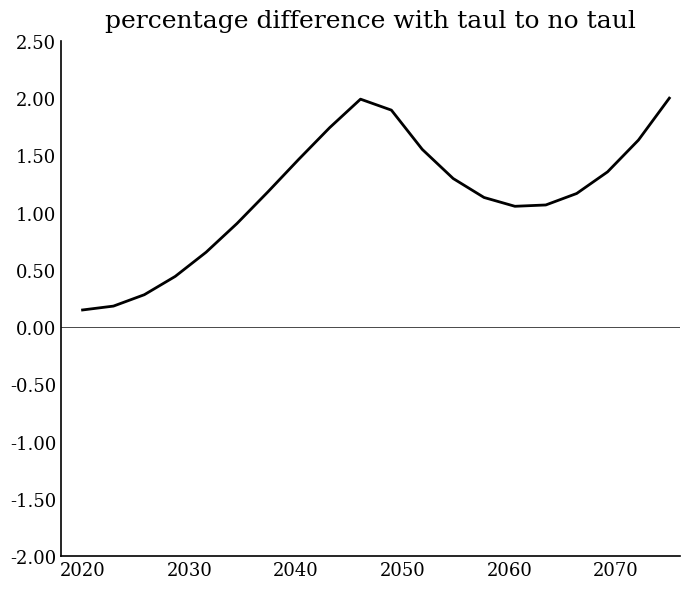

What is the maximum value shown in the chart?

2.0